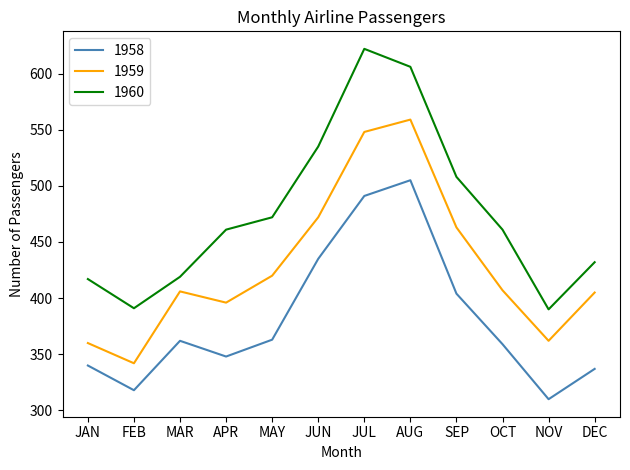

Which category has the highest value across all series?

JUL